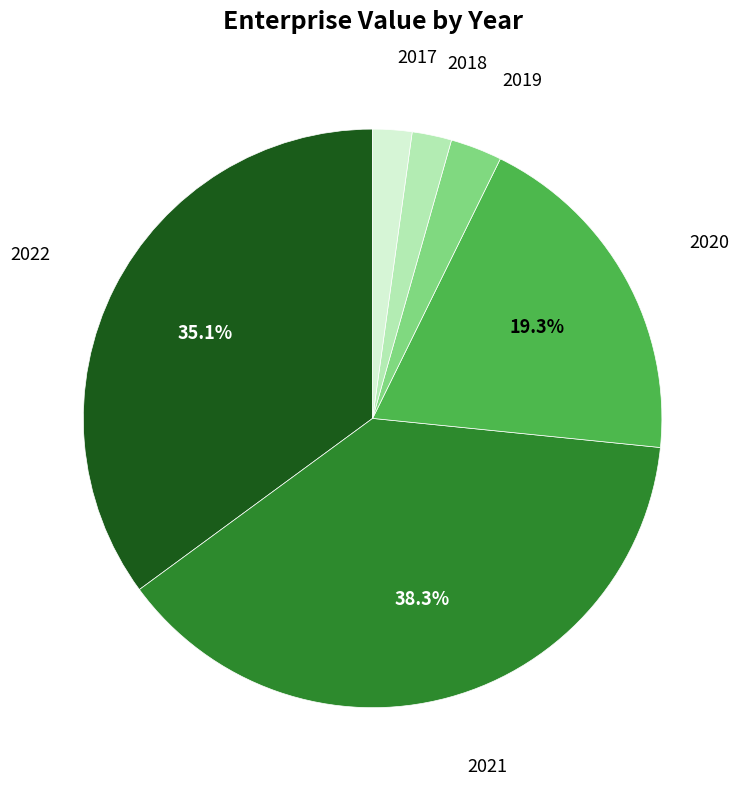

Is there any slice that represents more than half of the pie?

No